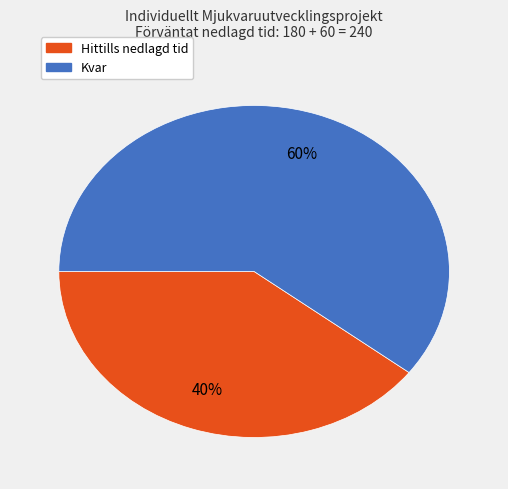

Between Kvar and Hittills nedlagd tid, which is larger?

Kvar